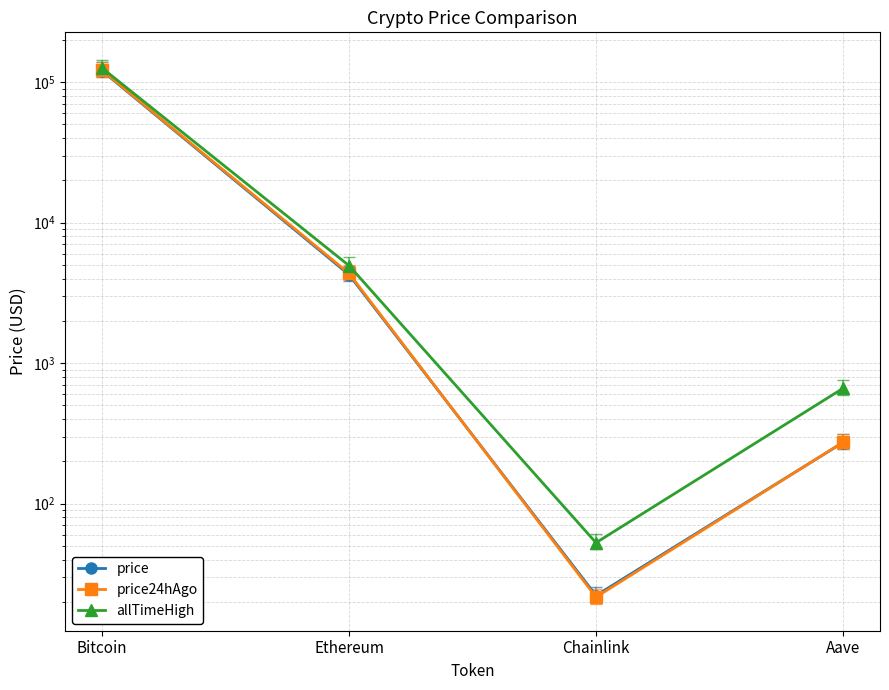

List the series in order of their overall mean, lowest first.

price, price24hAgo, allTimeHigh